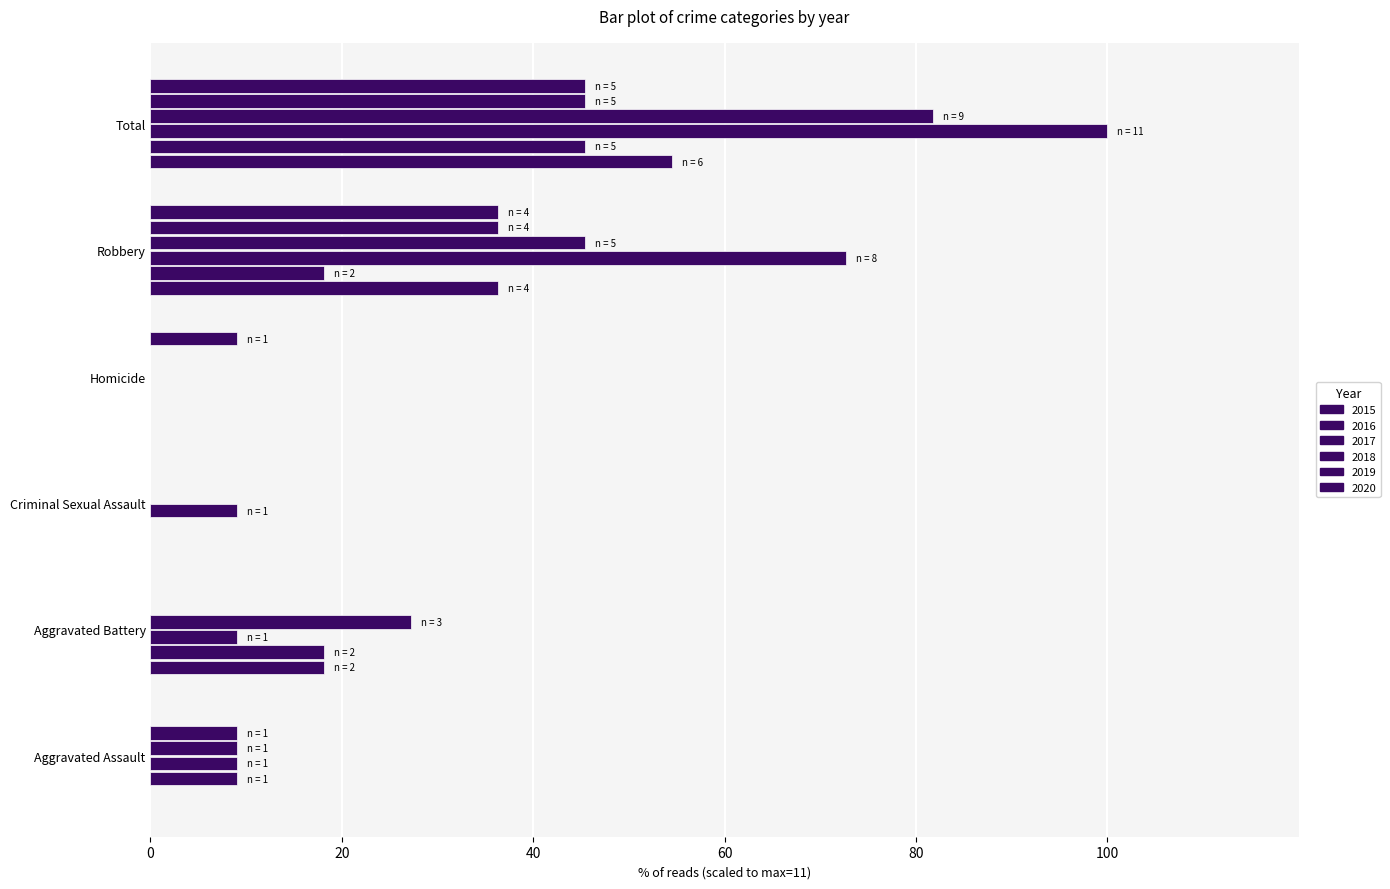

How many values in the 2015 series exceed 18?

3